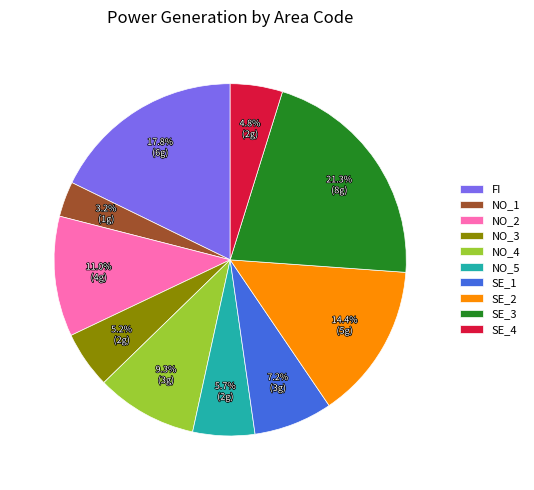

What is the smallest slice in the pie chart?

NO_1